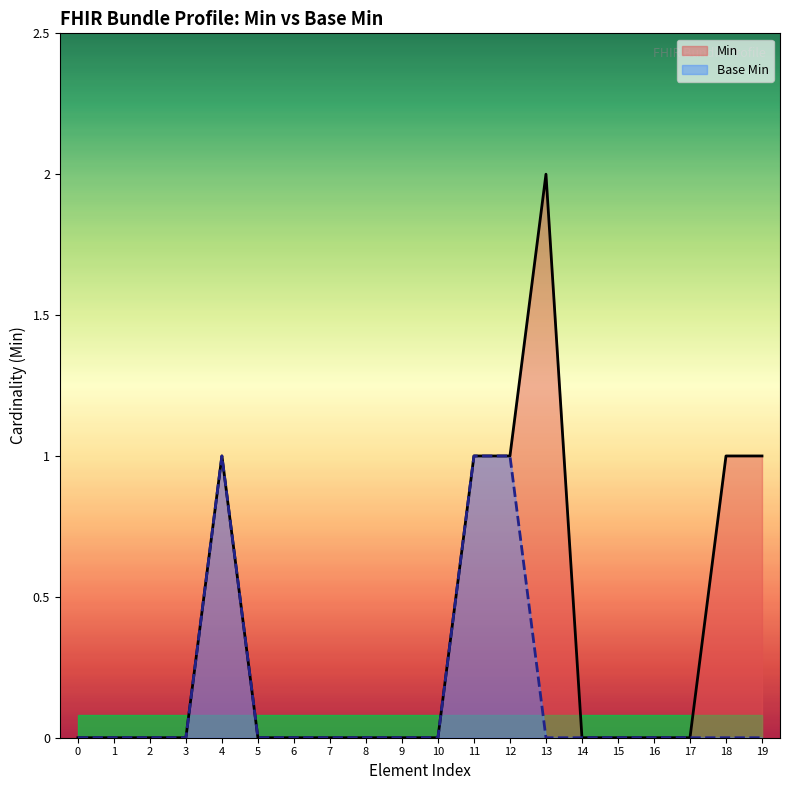

At how many categories does at least one series exceed 0?

6